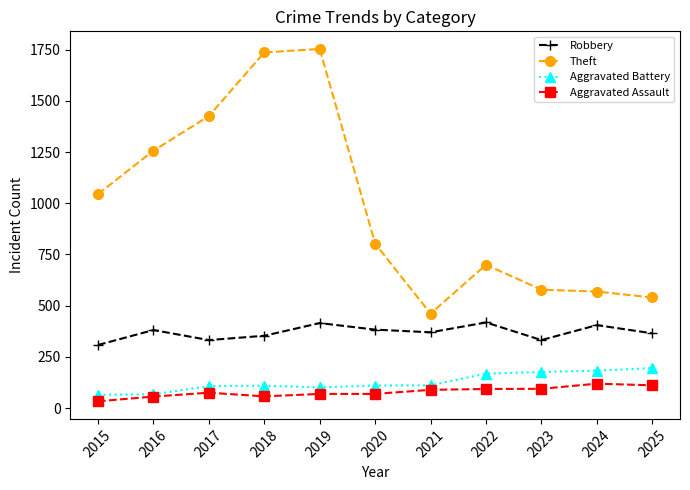

In Aggravated Battery, how many points are higher than both neighbors (excluding endpoints)?

1